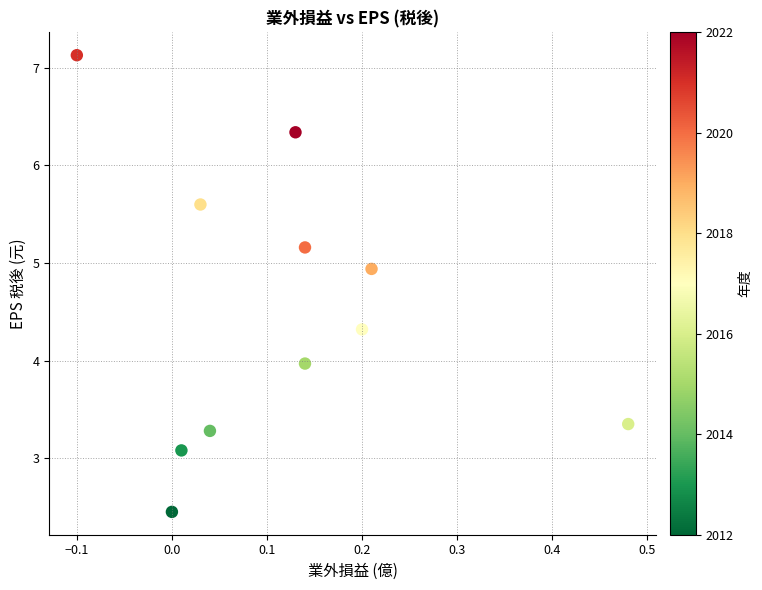

What is the average Y value?

4.5